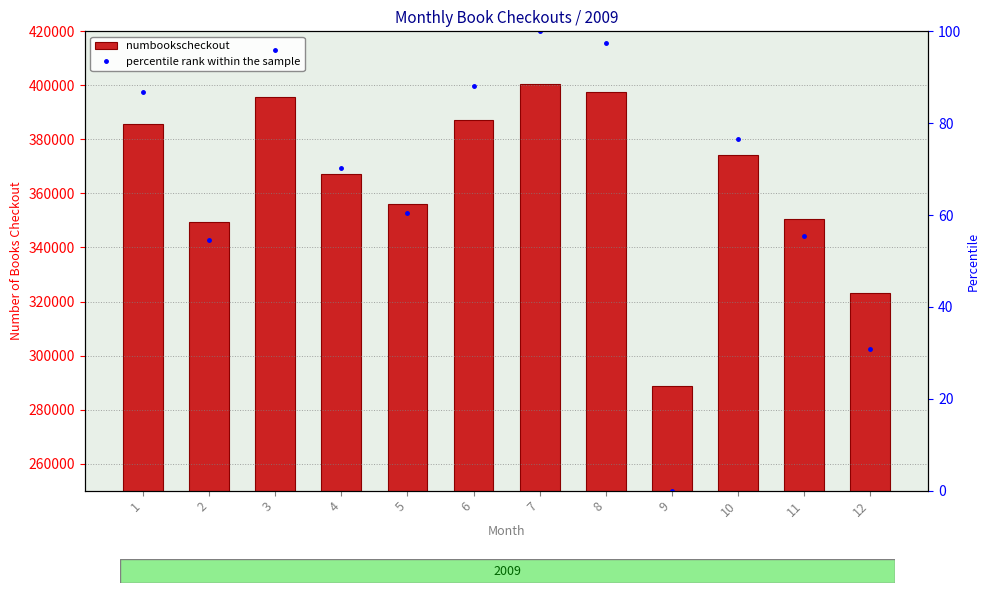

Which series has the largest total across all categories?

numbookscheckout